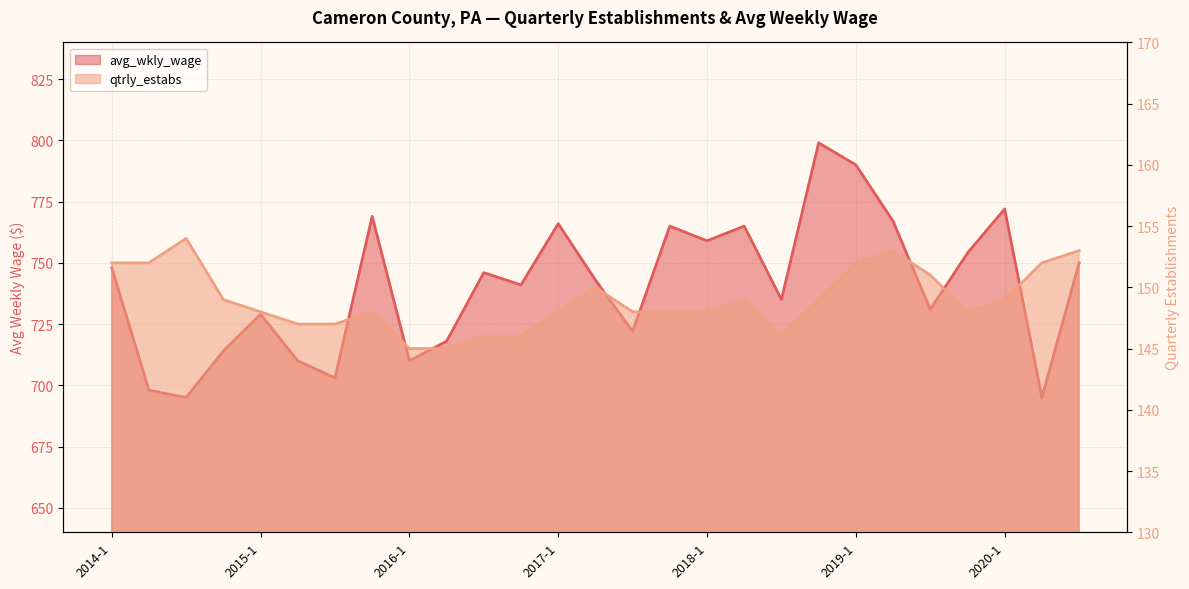

True or false: qtrly_estabs has a value of 148 at 2015-4.

True